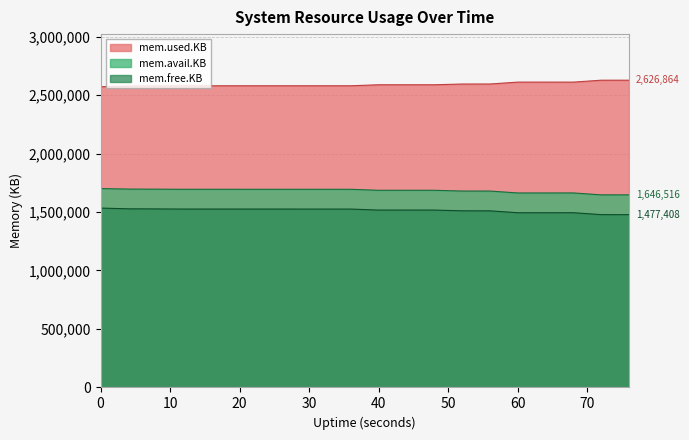

What is the minimum value for mem.avail.KB?

1646516